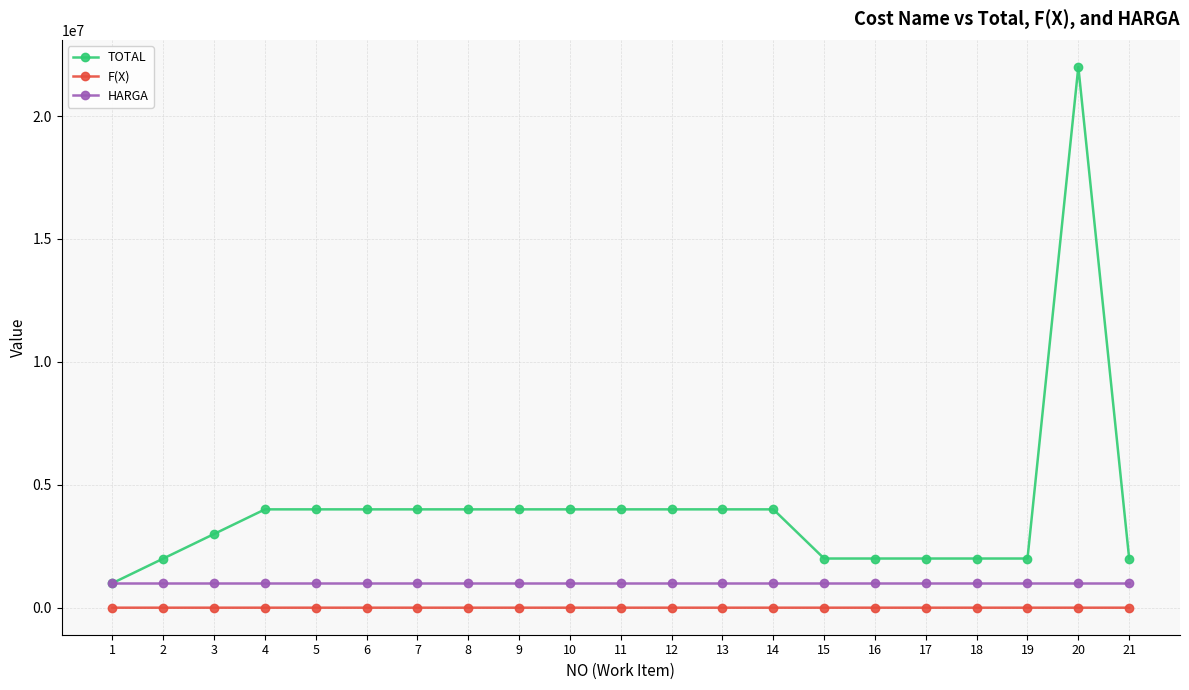

True or false: HARGA and F(X) intersect in this chart.

False